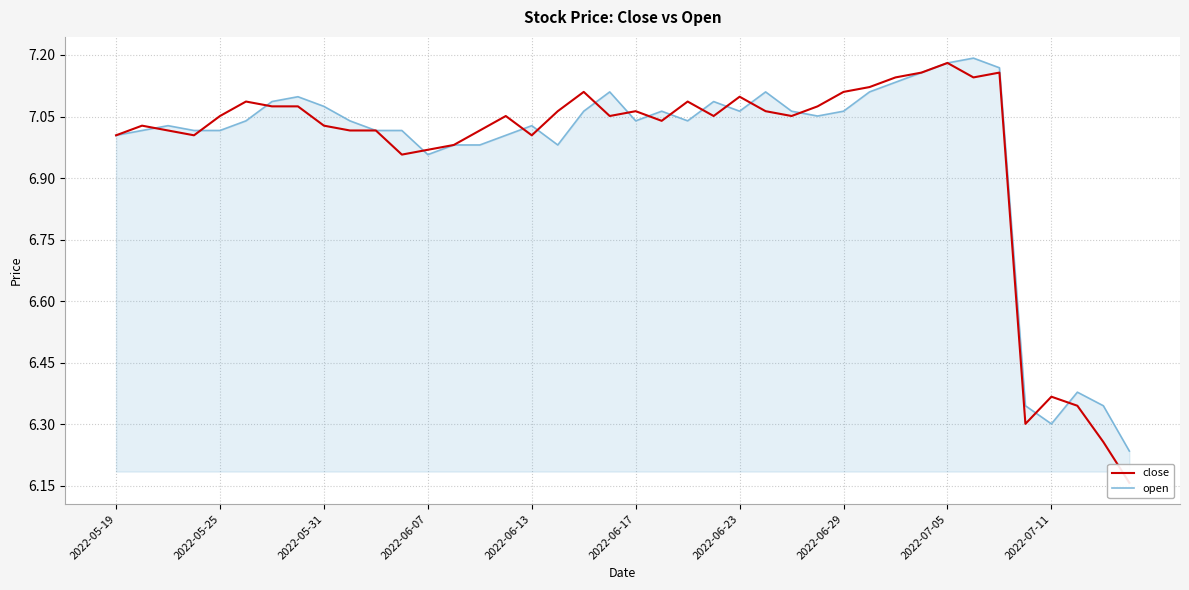

How many data points does each series have?

40